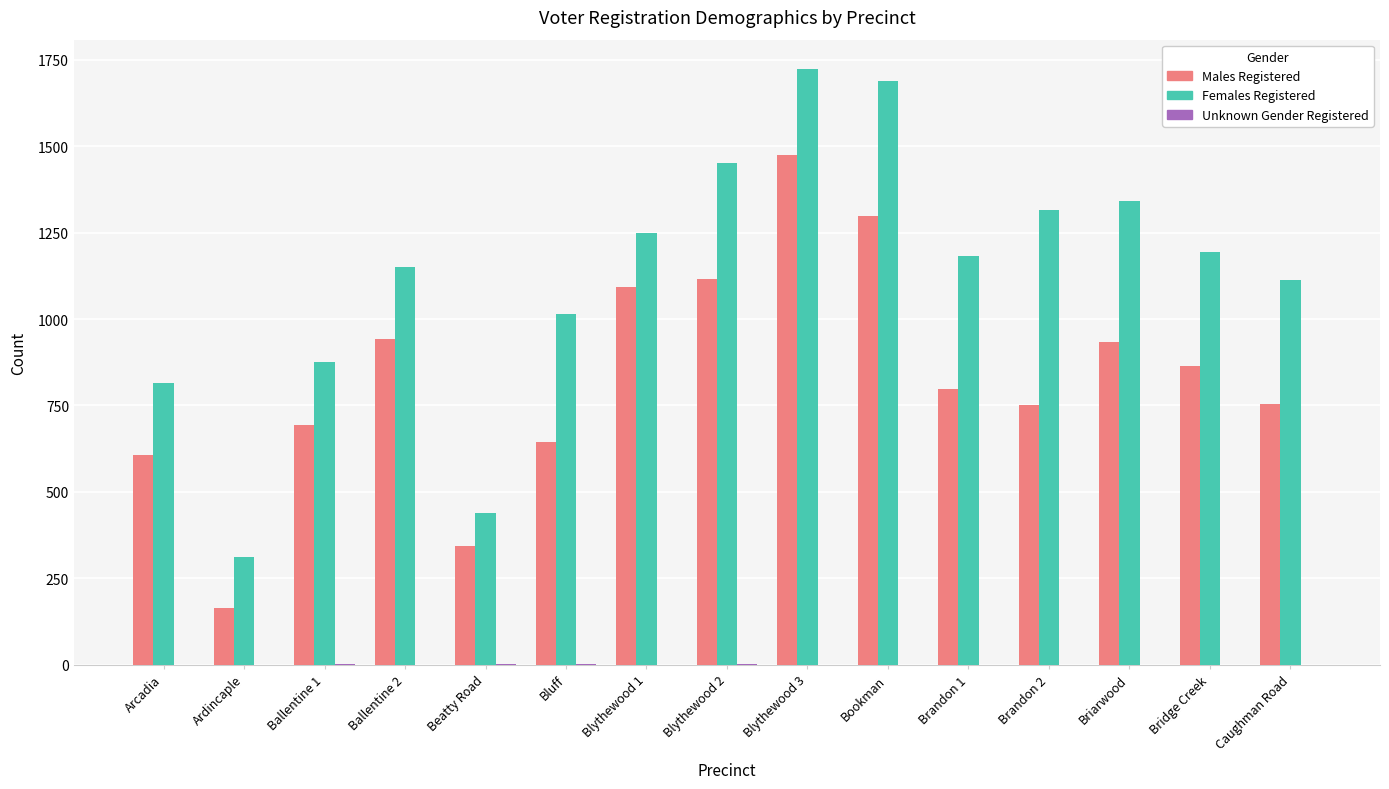

What is the total value across all series at Caughman Road?

1868